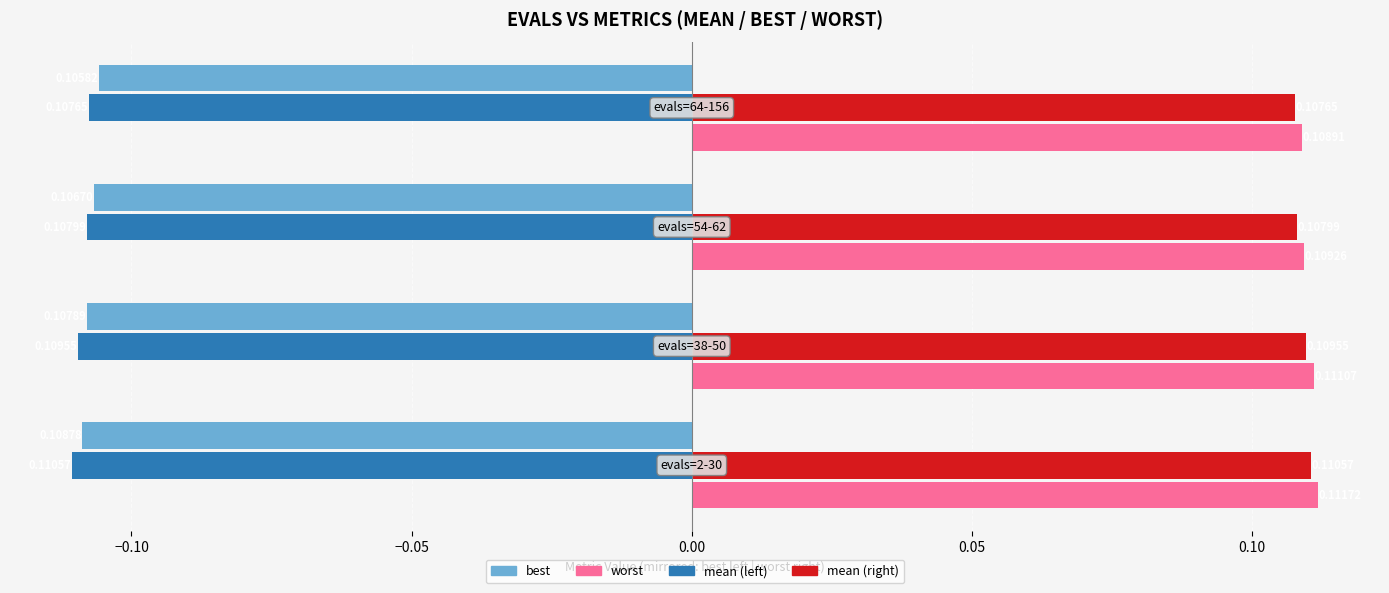

What is the sum of all best values?

-0.4